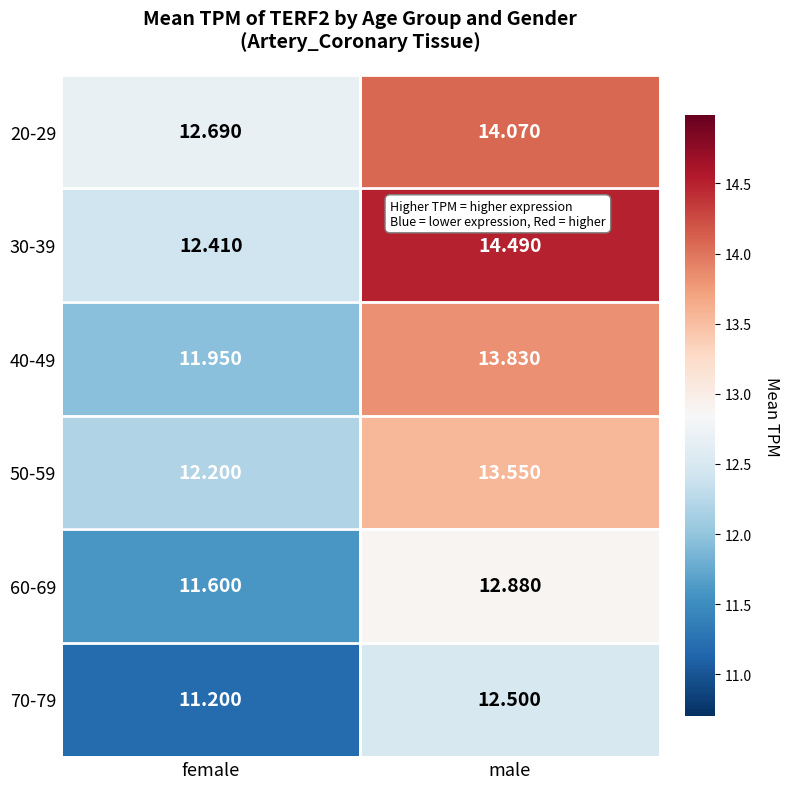

Which category has the highest value in the 40-49 series?

male